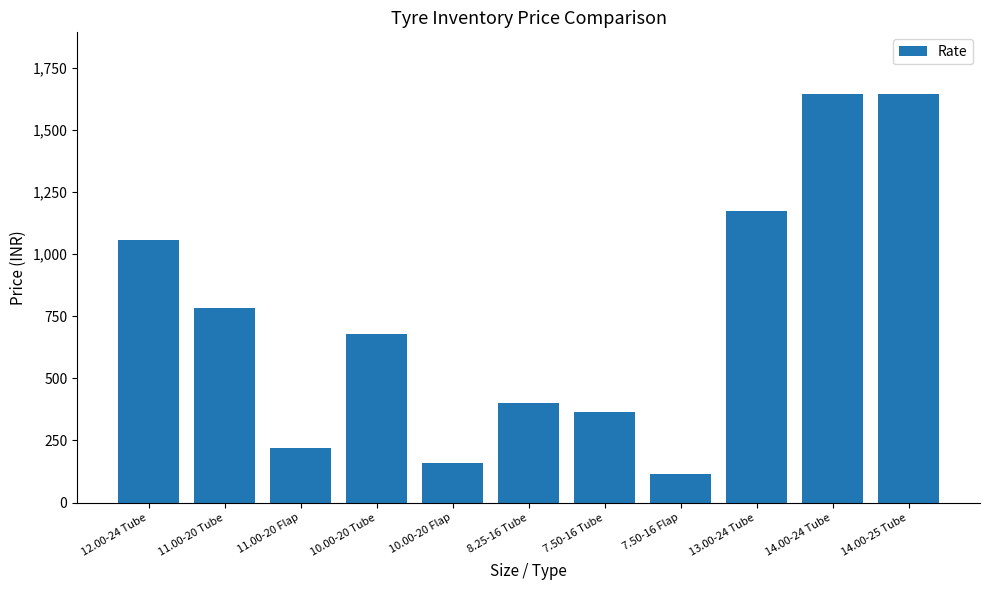

What is the average value?

749